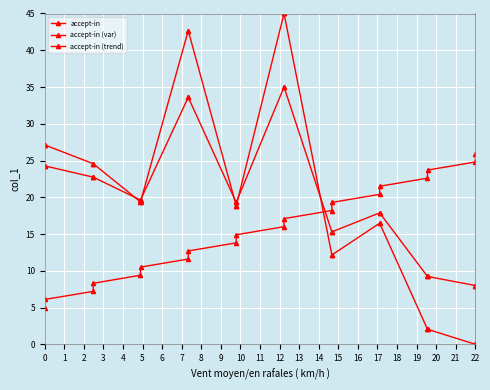

Is this an area chart (filled region under the line)?

No